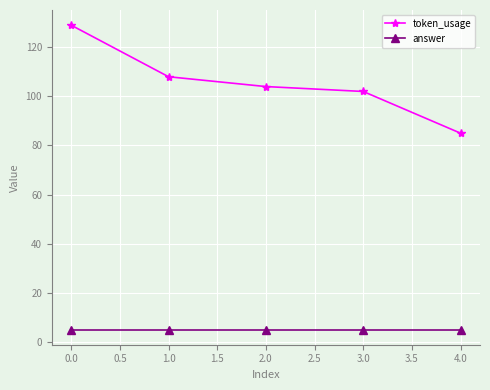

Is the value of token_usage at 4.0 greater than the value of answer at 0.0?

Yes